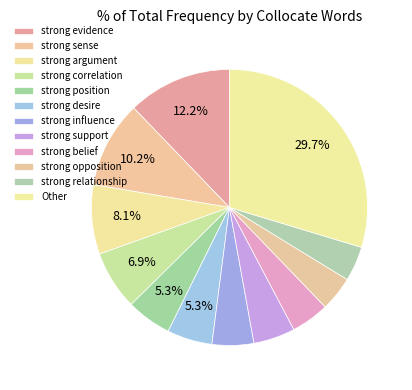

Rank the categories by value from highest to lowest.

Other, strong evidence, strong sense, strong argument, strong correlation, strong position, strong desire, strong influence, strong support, strong belief, strong opposition, strong relationship